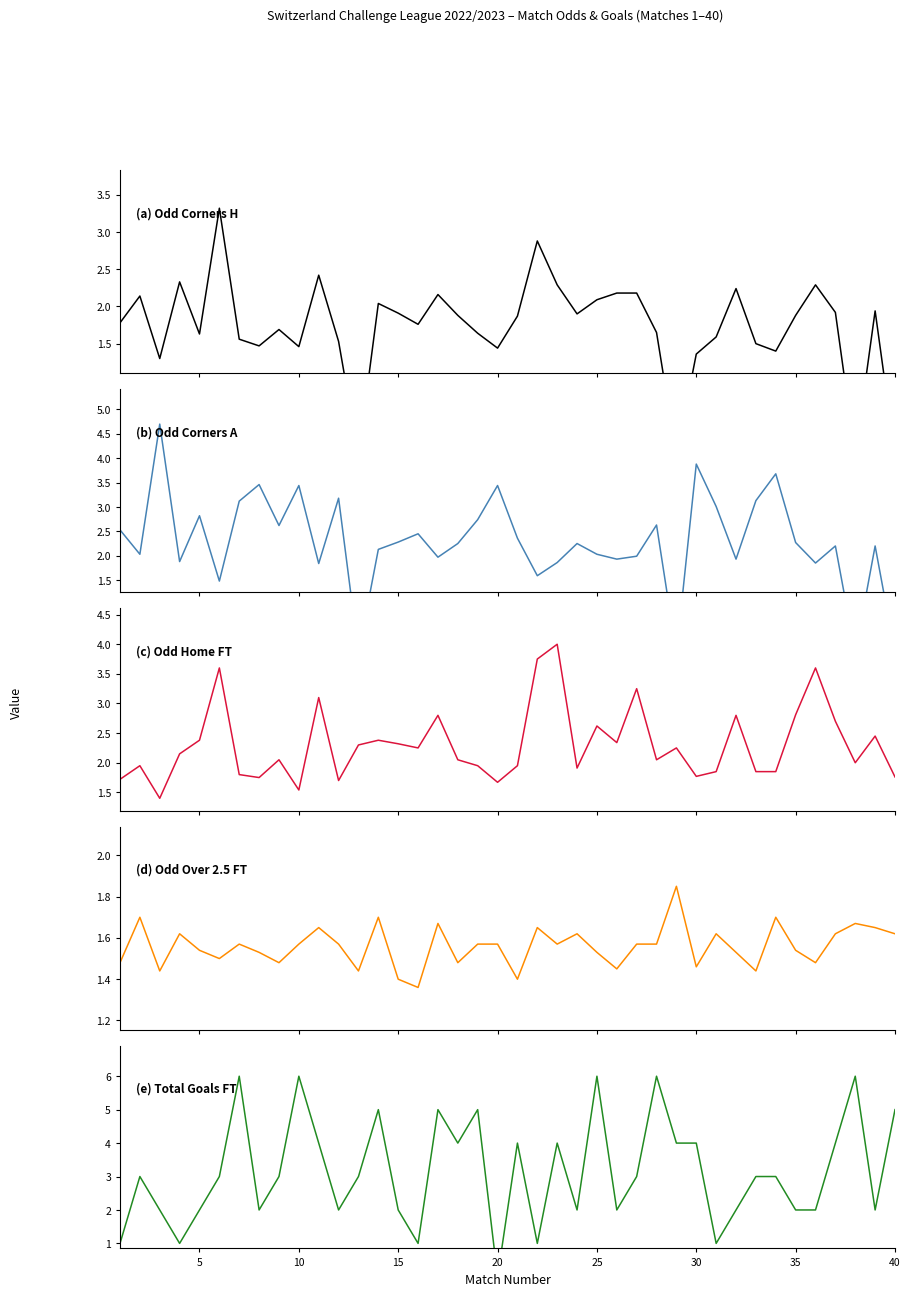

What are all the series names shown in the legend?

Odd Corners H, Odd Corners A, Odd Home FT, Odd Over 2.5 FT, Total Goals FT